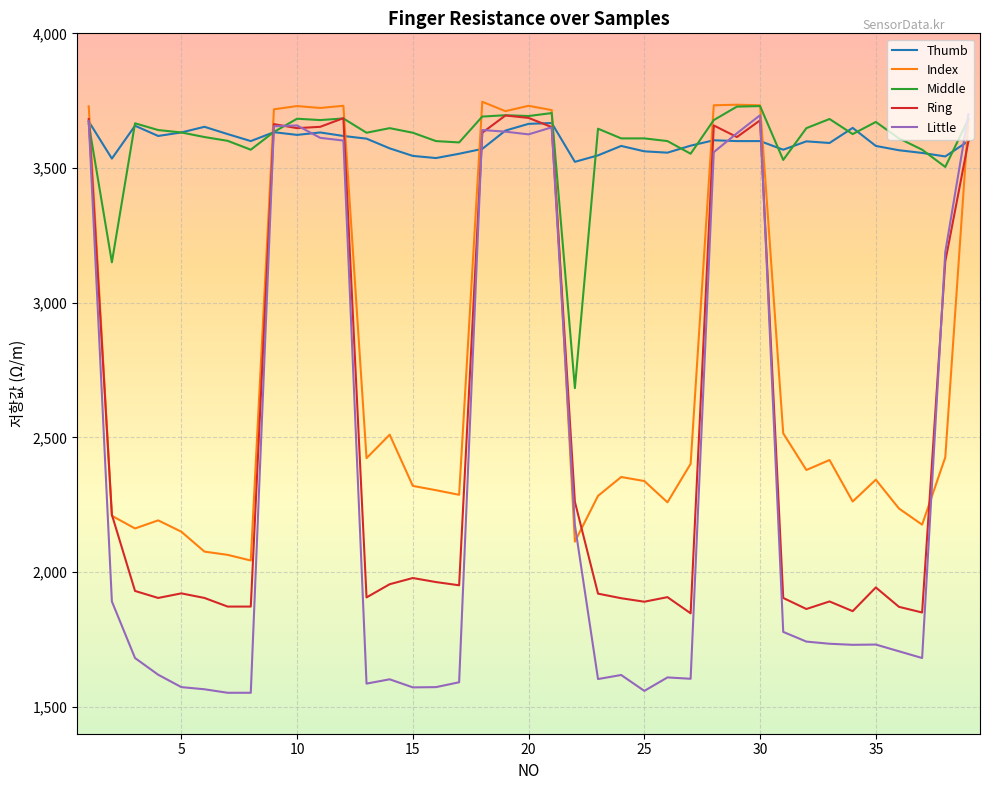

Which series has the largest range (max minus min)?

Little